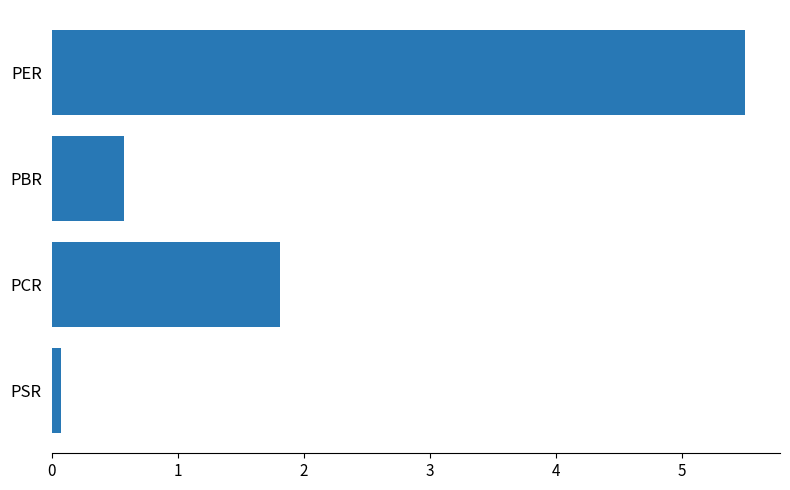

What is the difference between the maximum and minimum values?

5.4